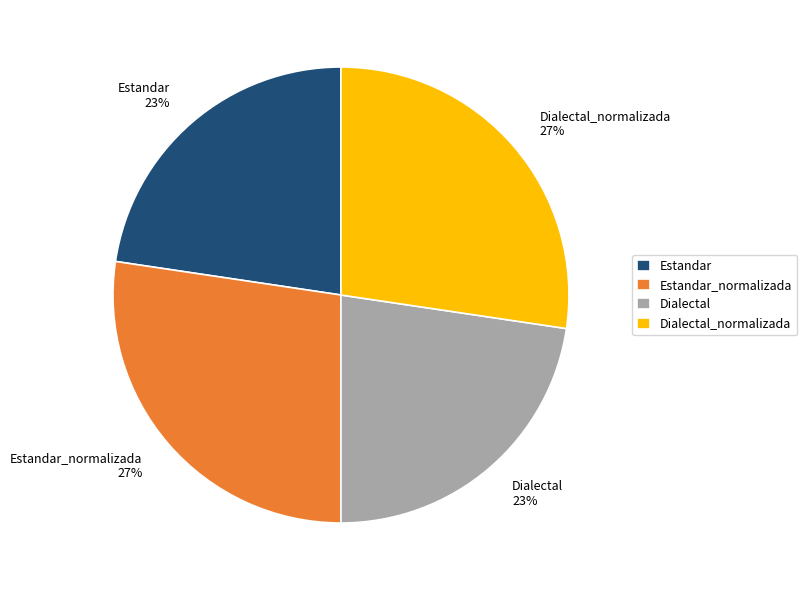

How many segments does this pie chart have?

4